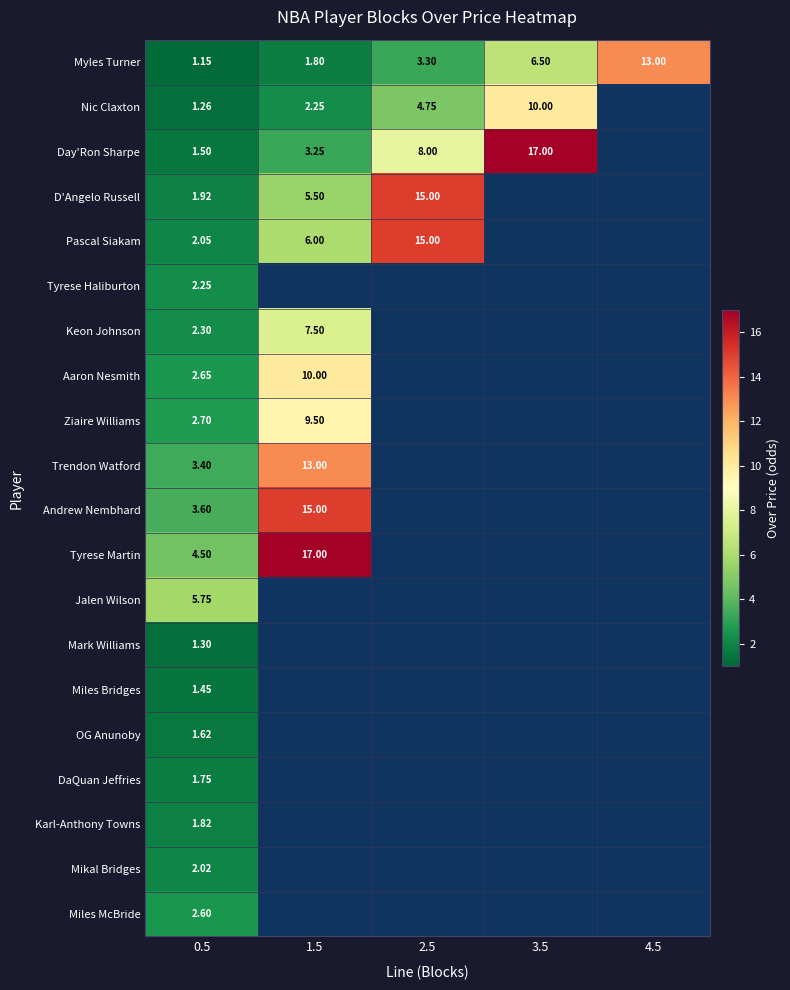

Between 3.5 and 4.5, which series saw the biggest shift?

Myles Turner